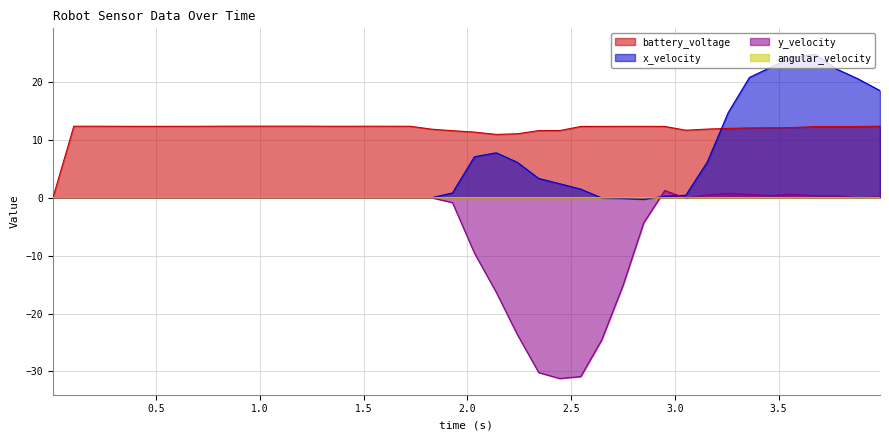

Which series has the largest range (max minus min)?

y_velocity